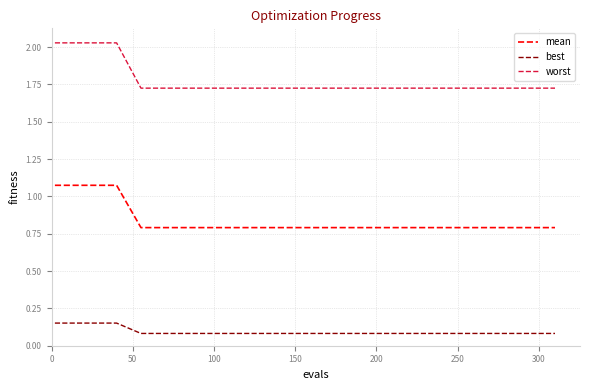

True or false: mean and best cross at least once.

False